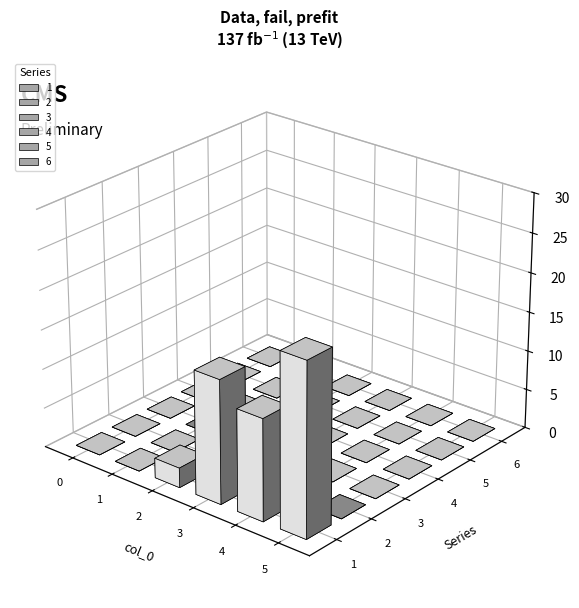

At 3, list the series in order from smallest to largest.

2, 3, 4, 5, 6, 1